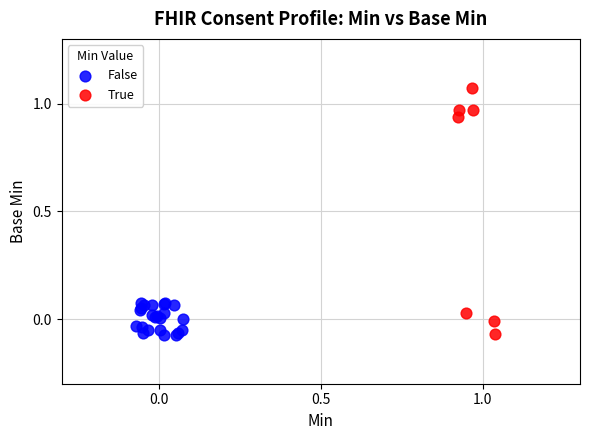

Which series has the largest Y range (max minus min)?

True